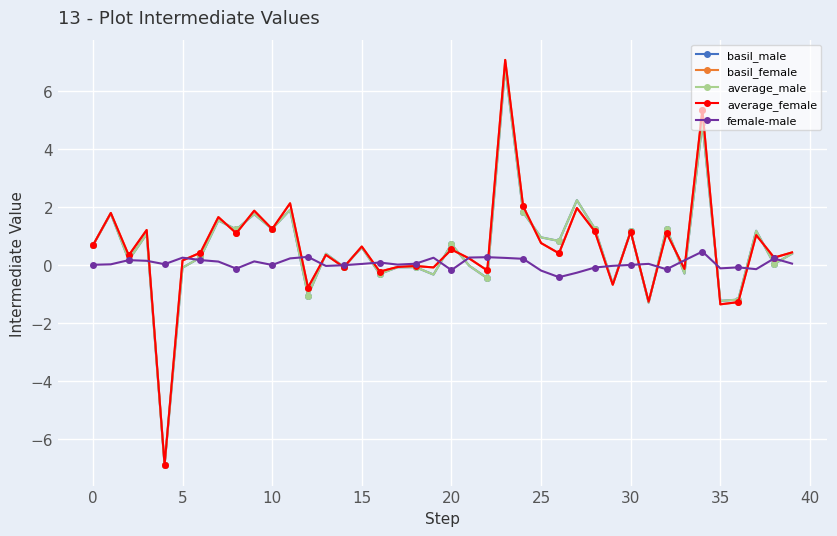

Which series has the largest range (max minus min)?

average_female